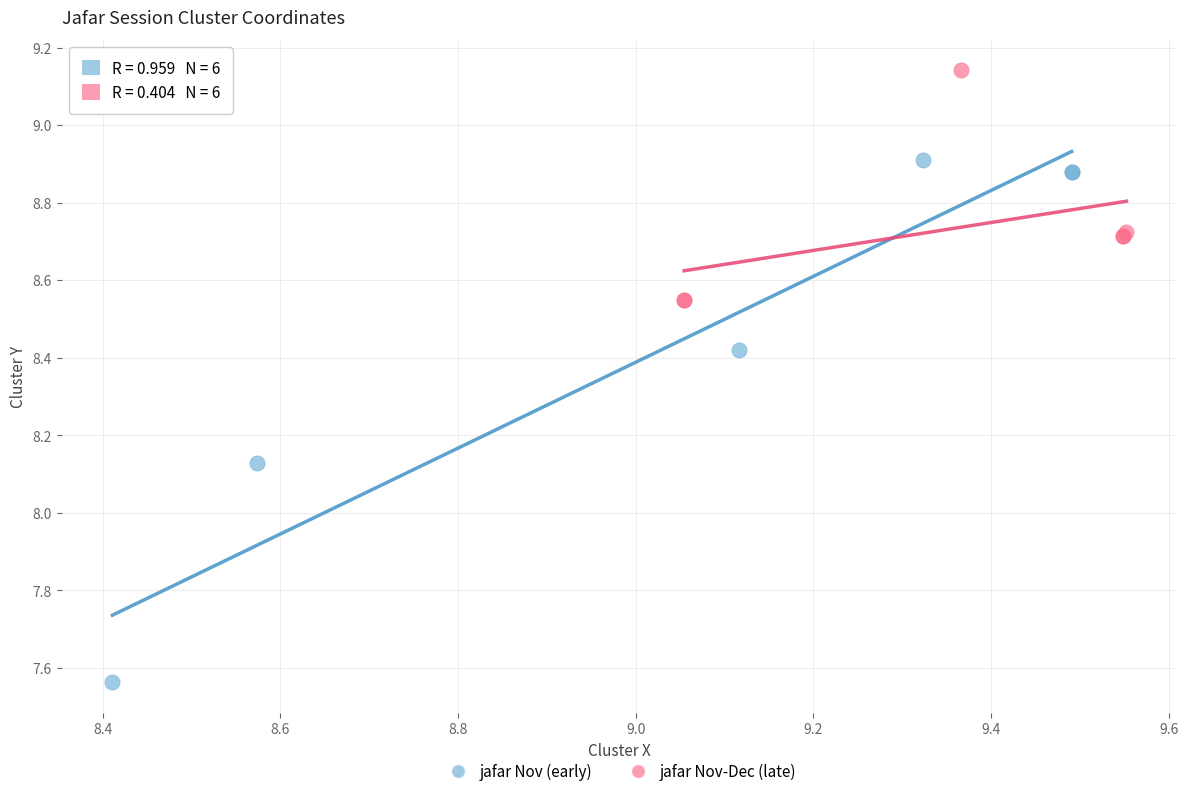

Which series contains the lowest Y value?

jafar Nov (early)